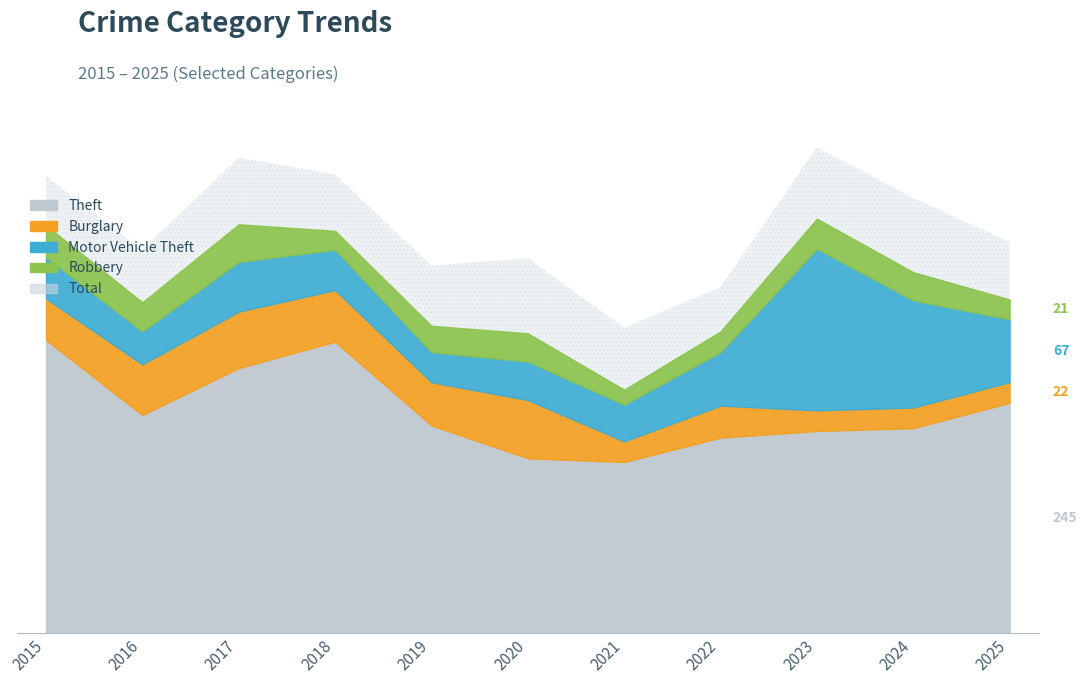

How many categories are shown in the chart?

11